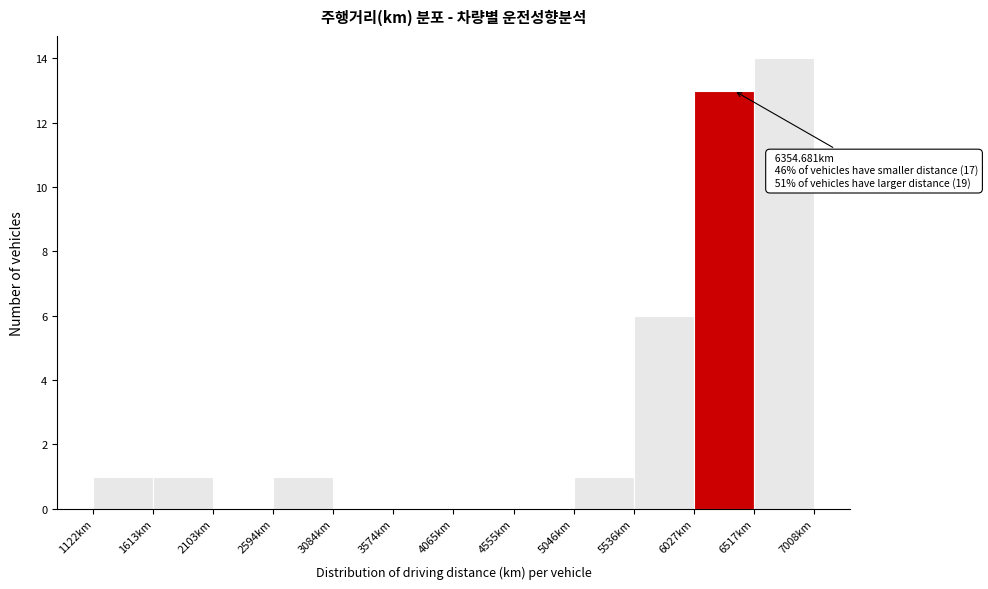

Over which range of the x-axis is the bar tallest?

6500 to 7000